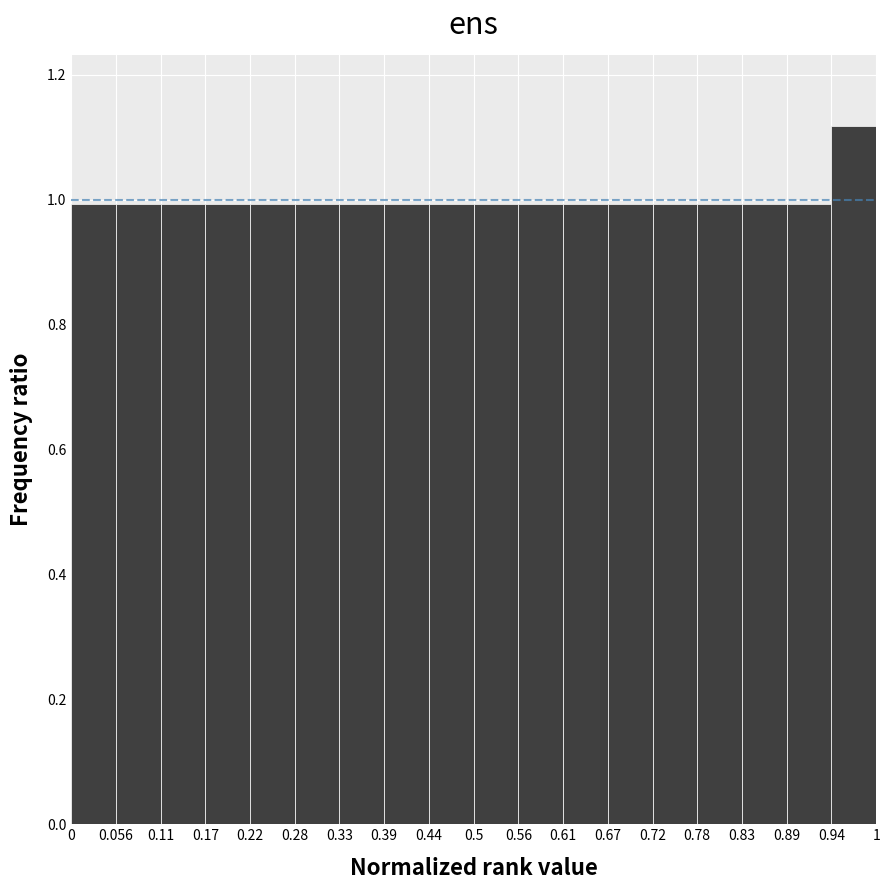

Reading left to right, list every bar in this chart as the range it spans on the x-axis followed by its height. The values are not printed on the chart, so give them approximately, as read against the axis.

0 to 0.056: 1.00
0.056 to 0.11: 1.00
0.11 to 0.17: 1.00
0.17 to 0.22: 1.00
0.22 to 0.28: 1.00
0.28 to 0.33: 1.00
0.33 to 0.39: 1.00
0.39 to 0.44: 1.00
0.44 to 0.5: 1.00
0.5 to 0.56: 1.00
0.56 to 0.61: 1.00
0.61 to 0.67: 1.00
0.67 to 0.72: 1.00
0.72 to 0.78: 1.00
0.78 to 0.83: 1.00
0.83 to 0.89: 1.00
0.89 to 0.94: 1.00
0.94 to 1: 1.12